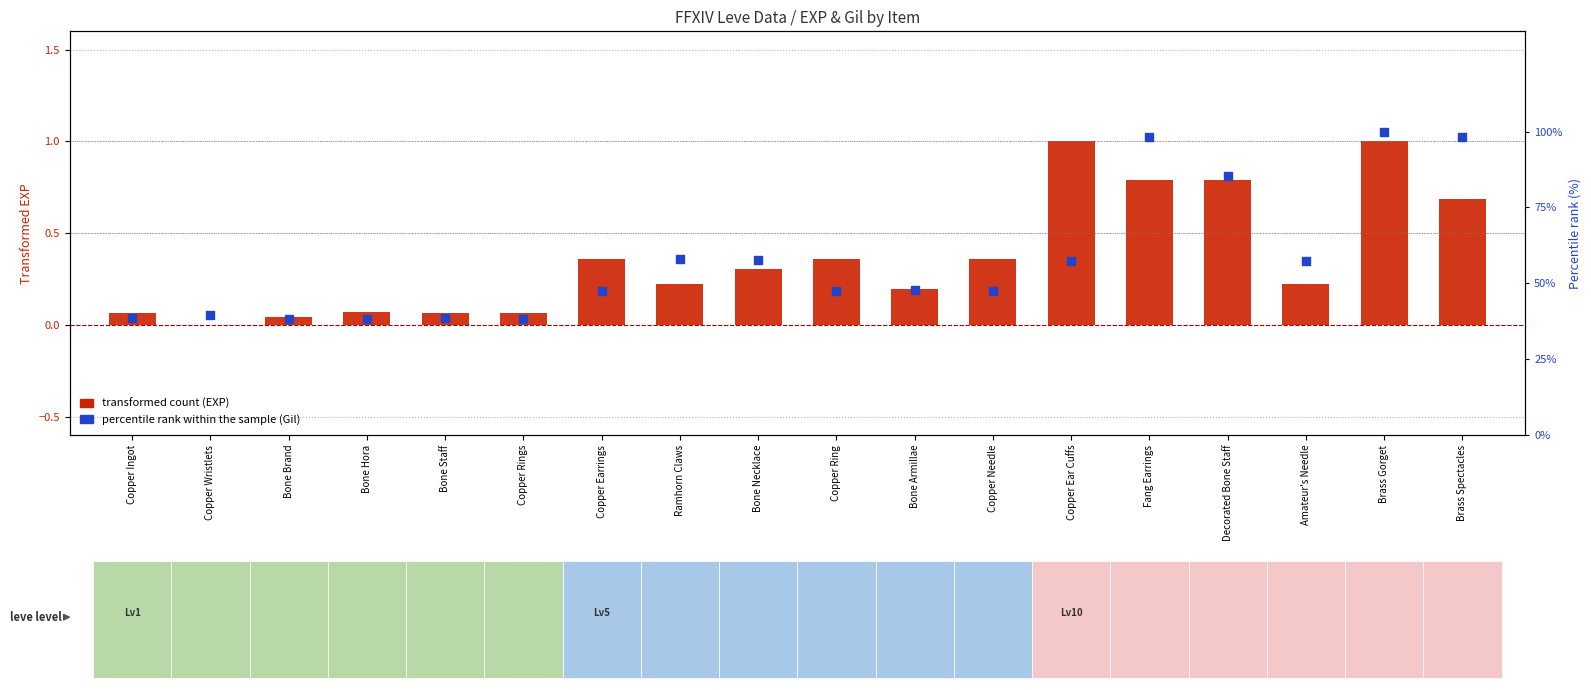

At which category is the sum across all series the highest?

Brass Gorget